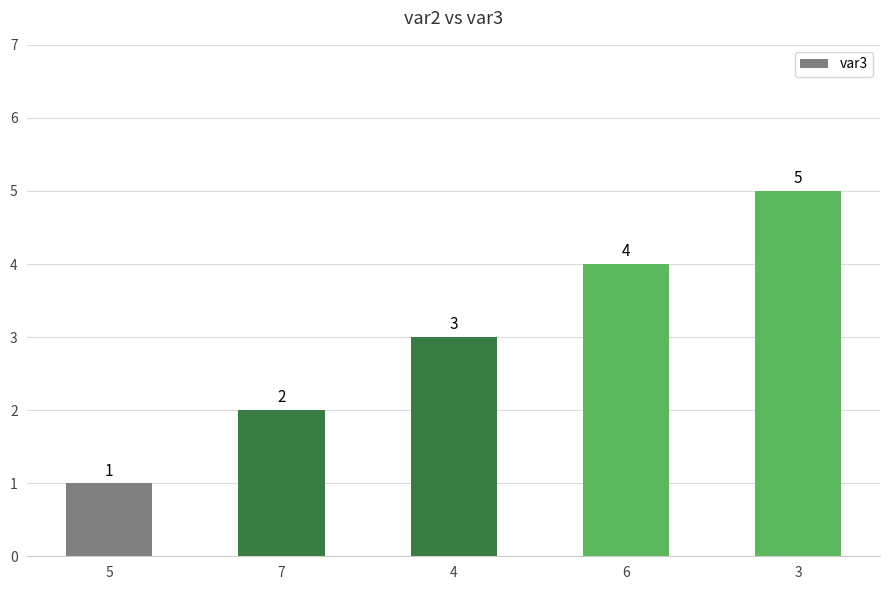

What is the label of the 4th bar from the right?

7